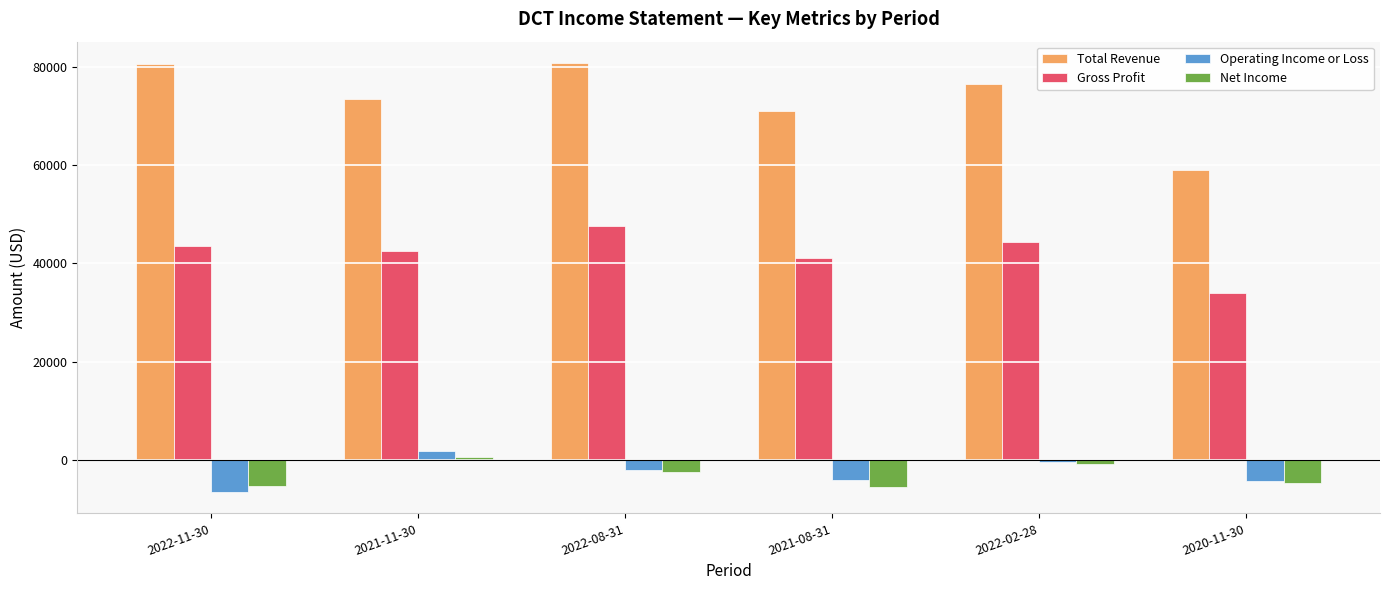

At 2021-08-31, list the series in order from largest to smallest.

Total Revenue, Gross Profit, Operating Income or Loss, Net Income